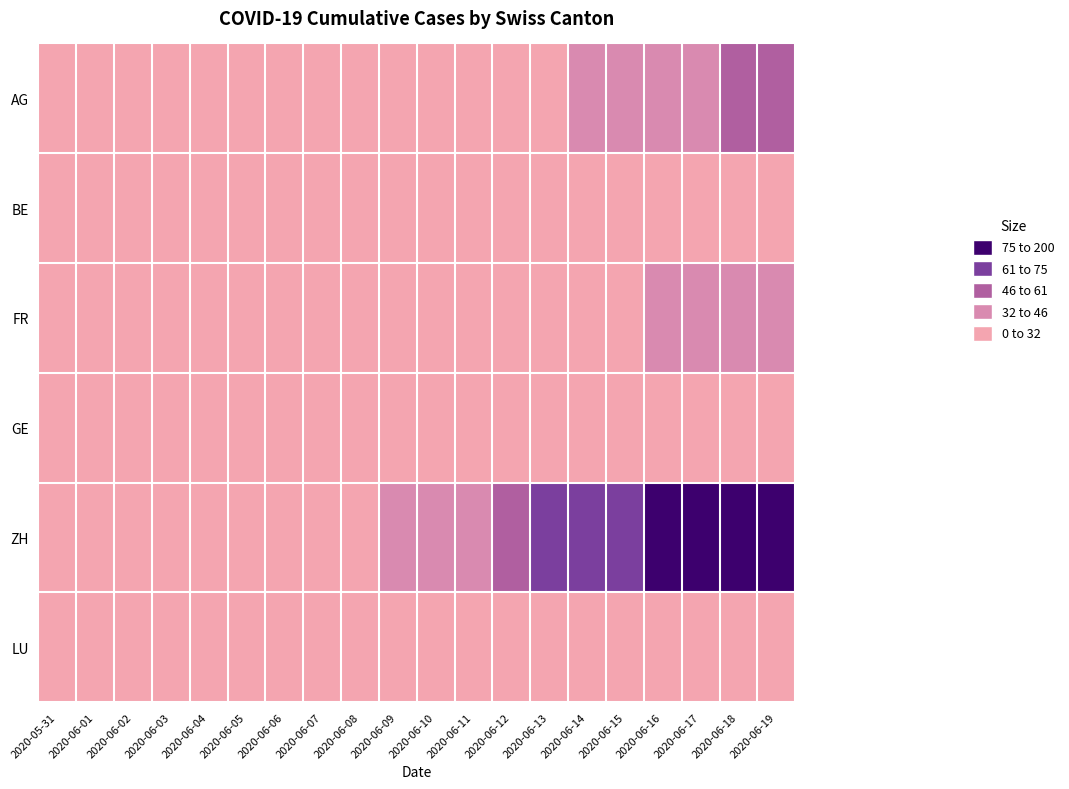

Reading right to left, list all the values displayed in this chart.

AG: 2020-06-19=53	2020-06-18=47	2020-06-17=40	2020-06-16=40	2020-06-15=38	2020-06-14=34	2020-06-13=30	2020-06-12=30	2020-06-11=29	2020-06-10=28	2020-06-09=26	2020-06-08=25	2020-06-07=21	2020-06-06=19	2020-06-05=17	2020-06-04=15	2020-06-03=12	2020-06-02=12	2020-06-01=9	2020-05-31=0
BE: 2020-06-19=25	2020-06-18=21	2020-06-17=19	2020-06-16=18	2020-06-15=0	2020-06-14=0	2020-06-13=0	2020-06-12=0	2020-06-11=0	2020-06-10=0	2020-06-09=0	2020-06-08=17	2020-06-07=14	2020-06-06=8	2020-06-05=8	2020-06-04=4	2020-06-03=2	2020-06-02=1	2020-06-01=0	2020-05-31=0
FR: 2020-06-19=44	2020-06-18=36	2020-06-17=32	2020-06-16=32	2020-06-15=27	2020-06-14=26	2020-06-13=24	2020-06-12=23	2020-06-11=22	2020-06-10=22	2020-06-09=20	2020-06-08=16	2020-06-07=13	2020-06-06=9	2020-06-05=7	2020-06-04=5	2020-06-03=3	2020-06-02=2	2020-06-01=0	2020-05-31=0
GE: 2020-06-19=30	2020-06-18=29	2020-06-17=29	2020-06-16=25	2020-06-15=21	2020-06-14=21	2020-06-13=20	2020-06-12=20	2020-06-11=18	2020-06-10=14	2020-06-09=12	2020-06-08=12	2020-06-07=11	2020-06-06=11	2020-06-05=8	2020-06-04=7	2020-06-03=6	2020-06-02=4	2020-06-01=1	2020-05-31=0
ZH: 2020-06-19=87	2020-06-18=83	2020-06-17=80	2020-06-16=75	2020-06-15=68	2020-06-14=67	2020-06-13=62	2020-06-12=52	2020-06-11=45	2020-06-10=38	2020-06-09=33	2020-06-08=30	2020-06-07=28	2020-06-06=23	2020-06-05=23	2020-06-04=13	2020-06-03=5	2020-06-02=2	2020-06-01=0	2020-05-31=0
LU: 2020-06-19=12	2020-06-18=11	2020-06-17=9	2020-06-16=6	2020-06-15=6	2020-06-14=5	2020-06-13=5	2020-06-12=5	2020-06-11=1	2020-06-10=1	2020-06-09=1	2020-06-08=0	2020-06-07=1	2020-06-06=1	2020-06-05=0	2020-06-04=0	2020-06-03=0	2020-06-02=0	2020-06-01=0	2020-05-31=0